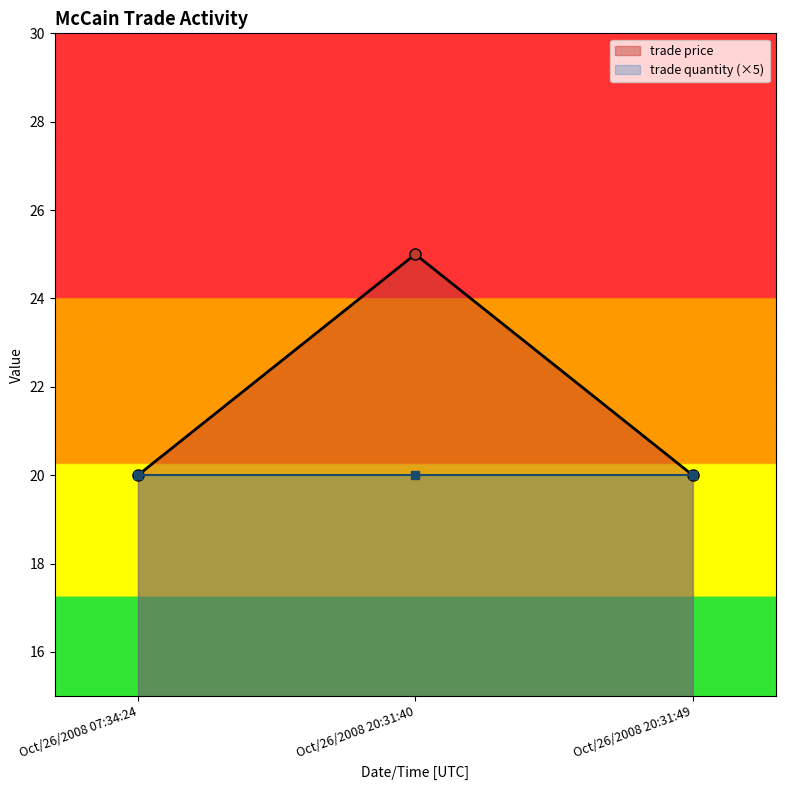

List the labels in order of value, smallest first.

Oct/26/2008 07:34:24, Oct/26/2008 20:31:49, Oct/26/2008 20:31:40